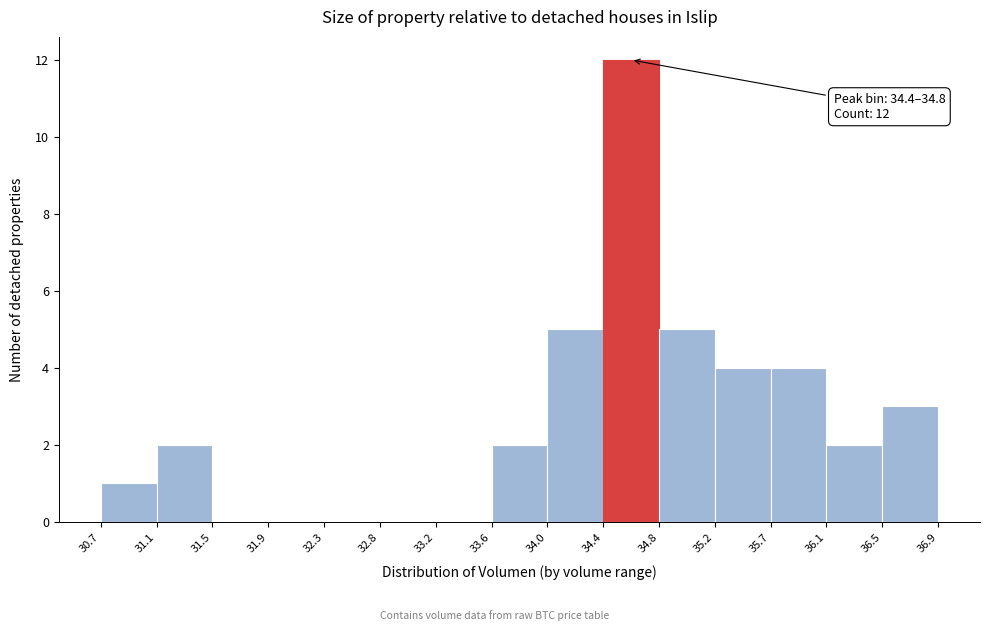

Which range on the x-axis has the tallest bar?

34.4 to 34.8